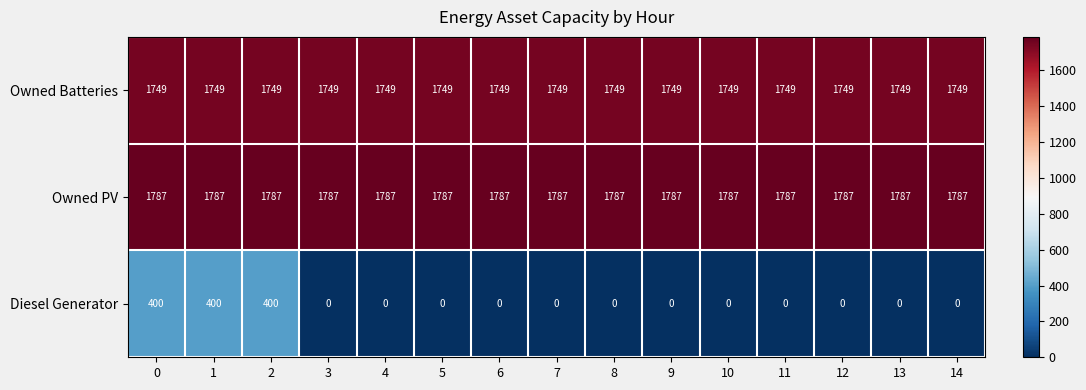

Is it true that Owned Batteries equals 1749 at 14?

True